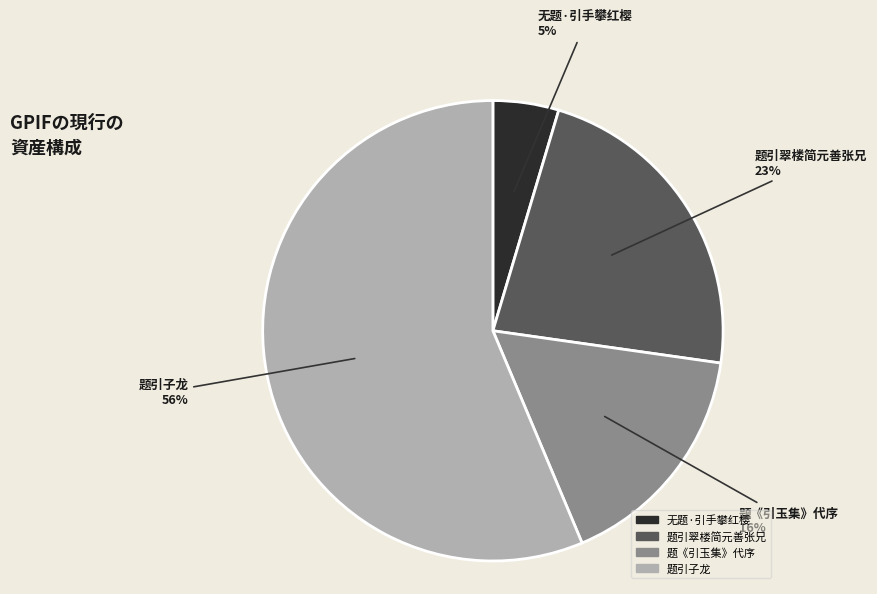

Is it true that 题《引玉集》代序 is 16% of the pie?

True